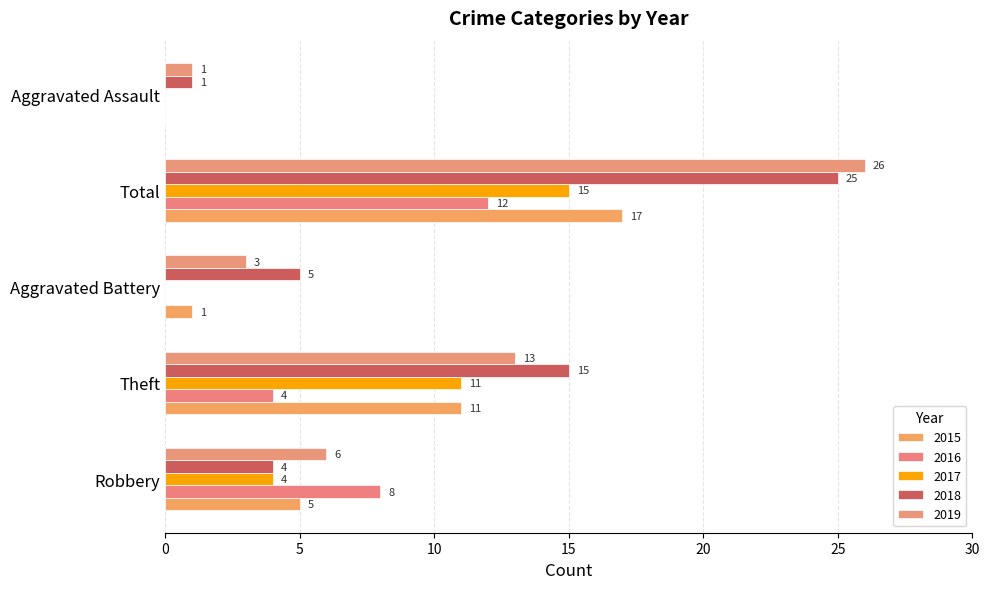

Count the number of data series in this chart.

5